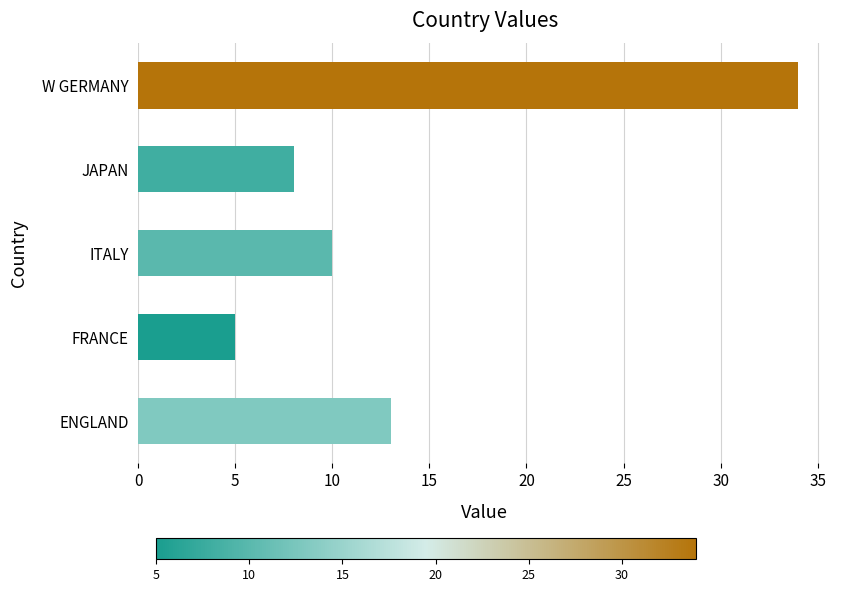

Are the bars grouped side by side (vs. stacked)?

No